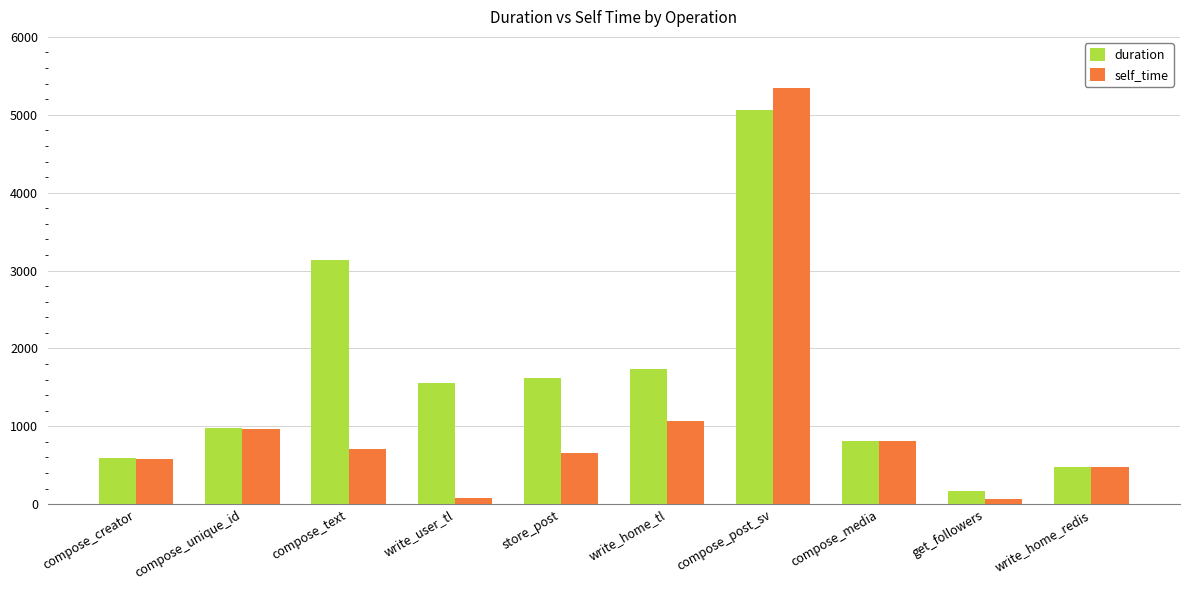

What is the maximum value shown in the chart?

5350